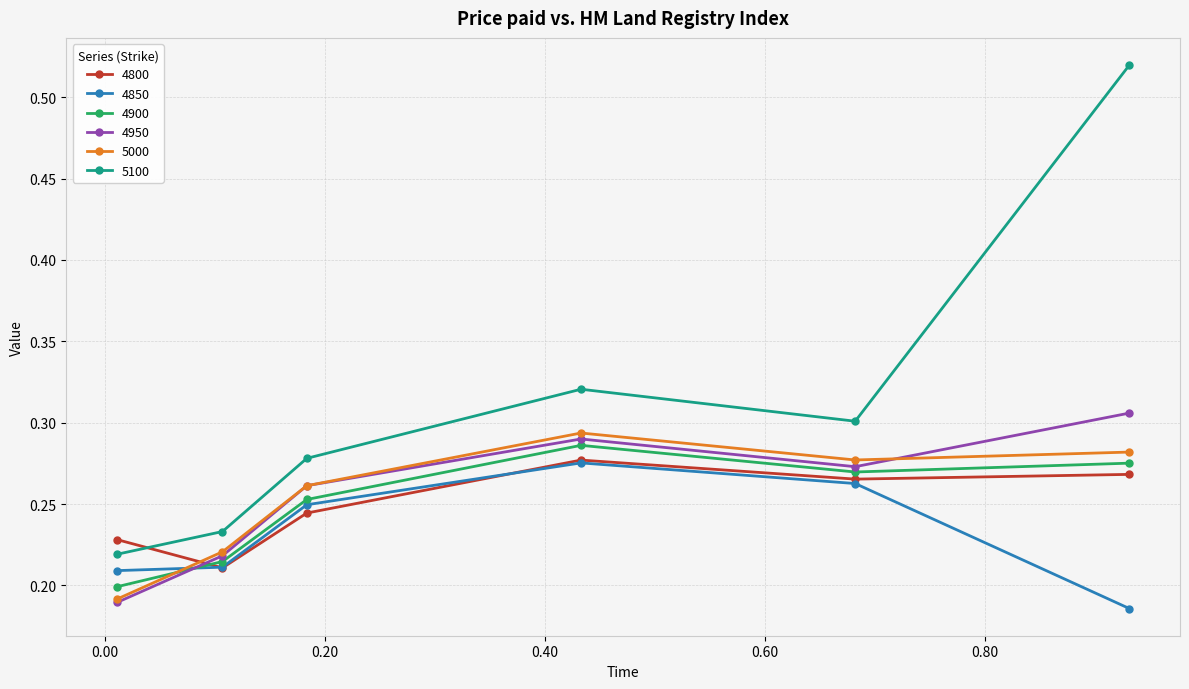

Count the 4850 values in the range 0 to 1.

6